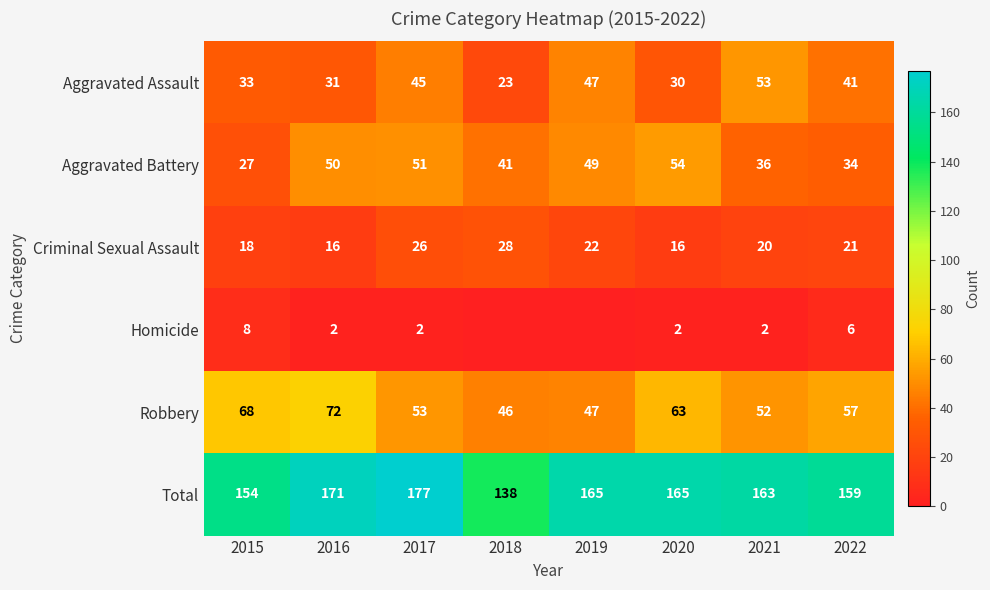

At which label does Total reach its minimum?

2018